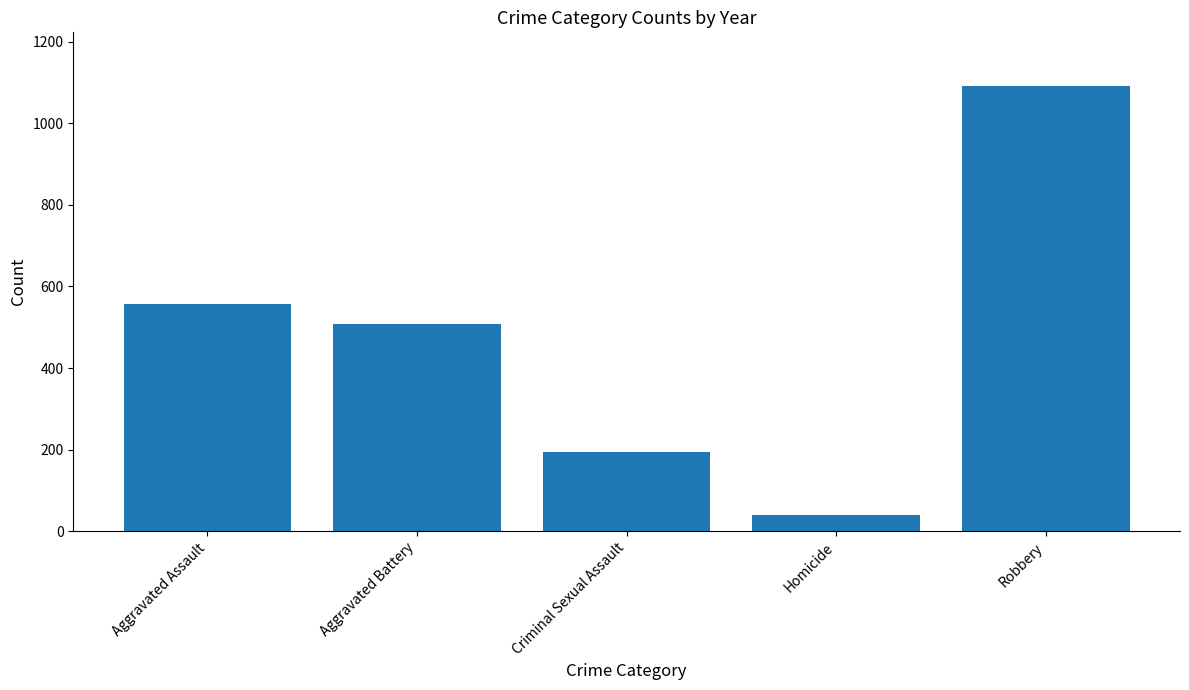

List the labels in order of value, smallest first.

Homicide, Criminal Sexual Assault, Aggravated Battery, Aggravated Assault, Robbery